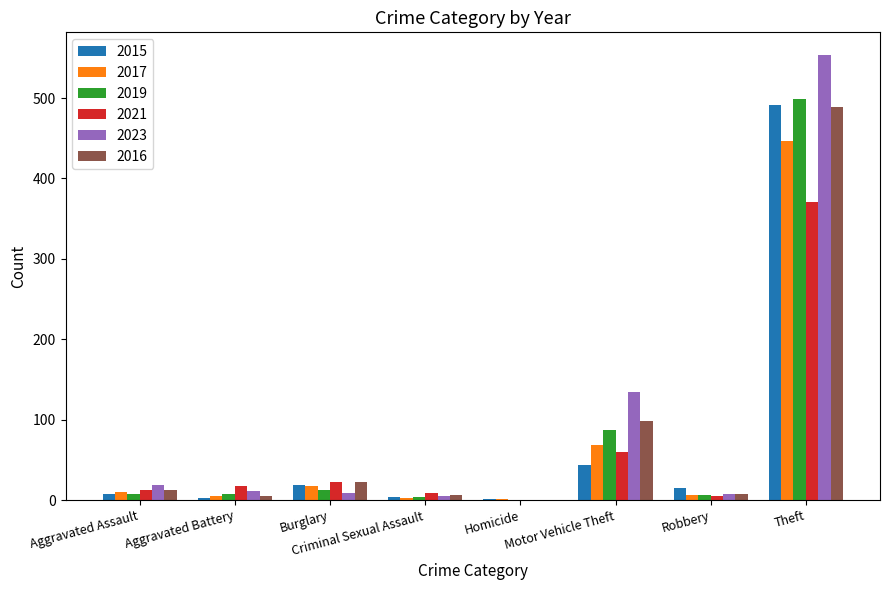

Are the bars grouped side by side (vs. stacked)?

Yes